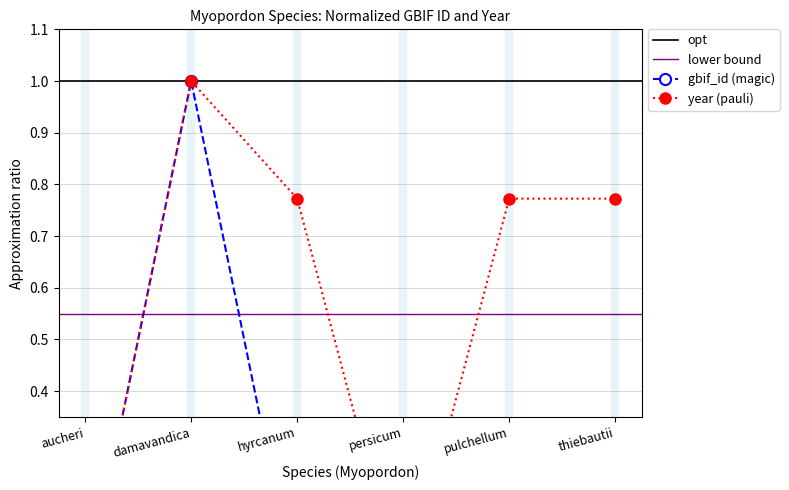

True or false: year and gbif_id intersect in this chart.

True